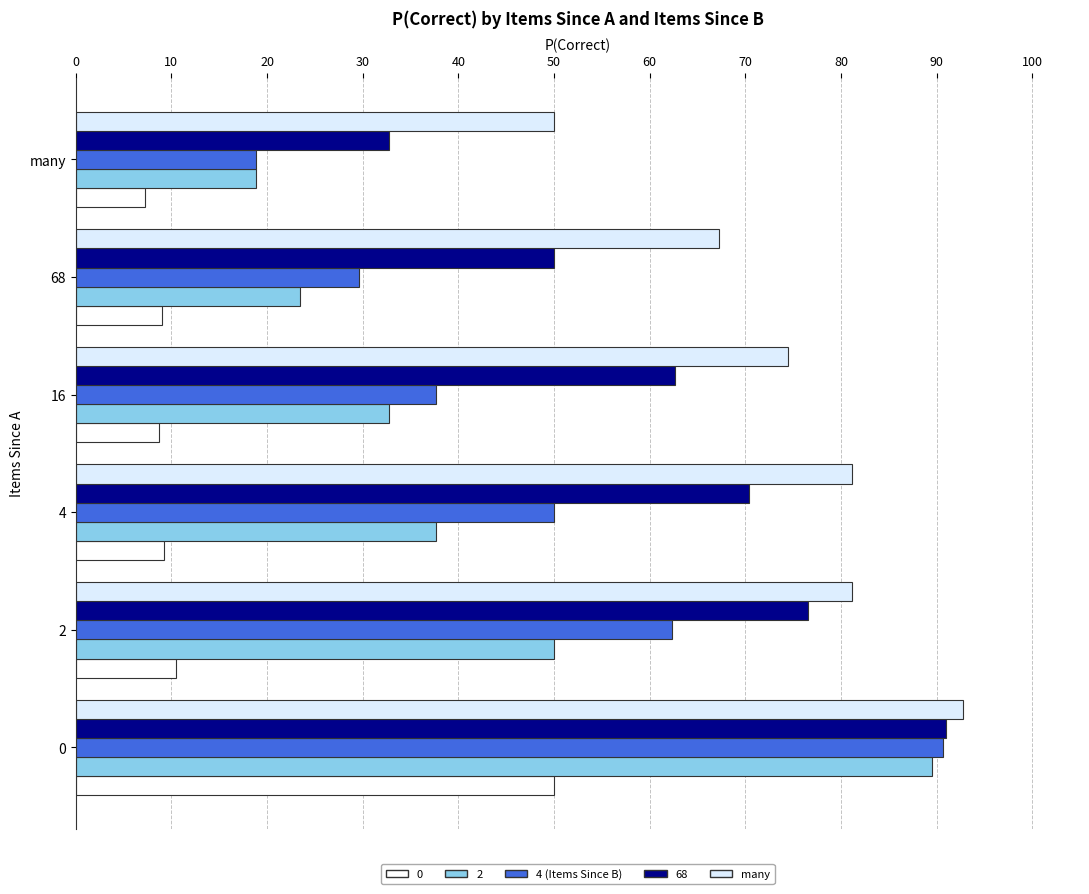

How many distinct data groups are displayed?

5